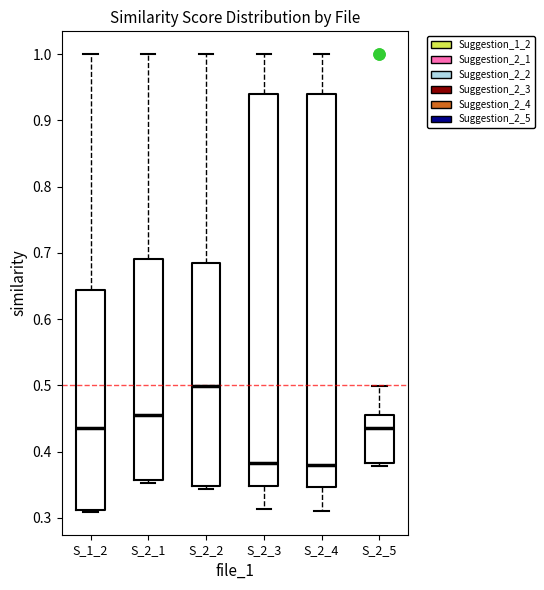

Reading left to right, read every box against the y-axis: the position of its median line, the range the box covers, and the ends of its whiskers. The values are not printed on the chart, so give them approximately, as read against the axis.

S_1_2: median 0.44, box 0.31 to 0.64, whiskers 0.31 to 1.00
S_2_1: median 0.46, box 0.36 to 0.69, whiskers 0.35 to 1.00
S_2_2: median 0.50, box 0.35 to 0.69, whiskers 0.34 to 1.00
S_2_3: median 0.38, box 0.35 to 0.94, whiskers 0.31 to 1.00
S_2_4: median 0.38, box 0.35 to 0.94, whiskers 0.31 to 1.00
S_2_5: median 0.44, box 0.38 to 0.46, whiskers 0.38 (just below the box's lower edge) to 0.50